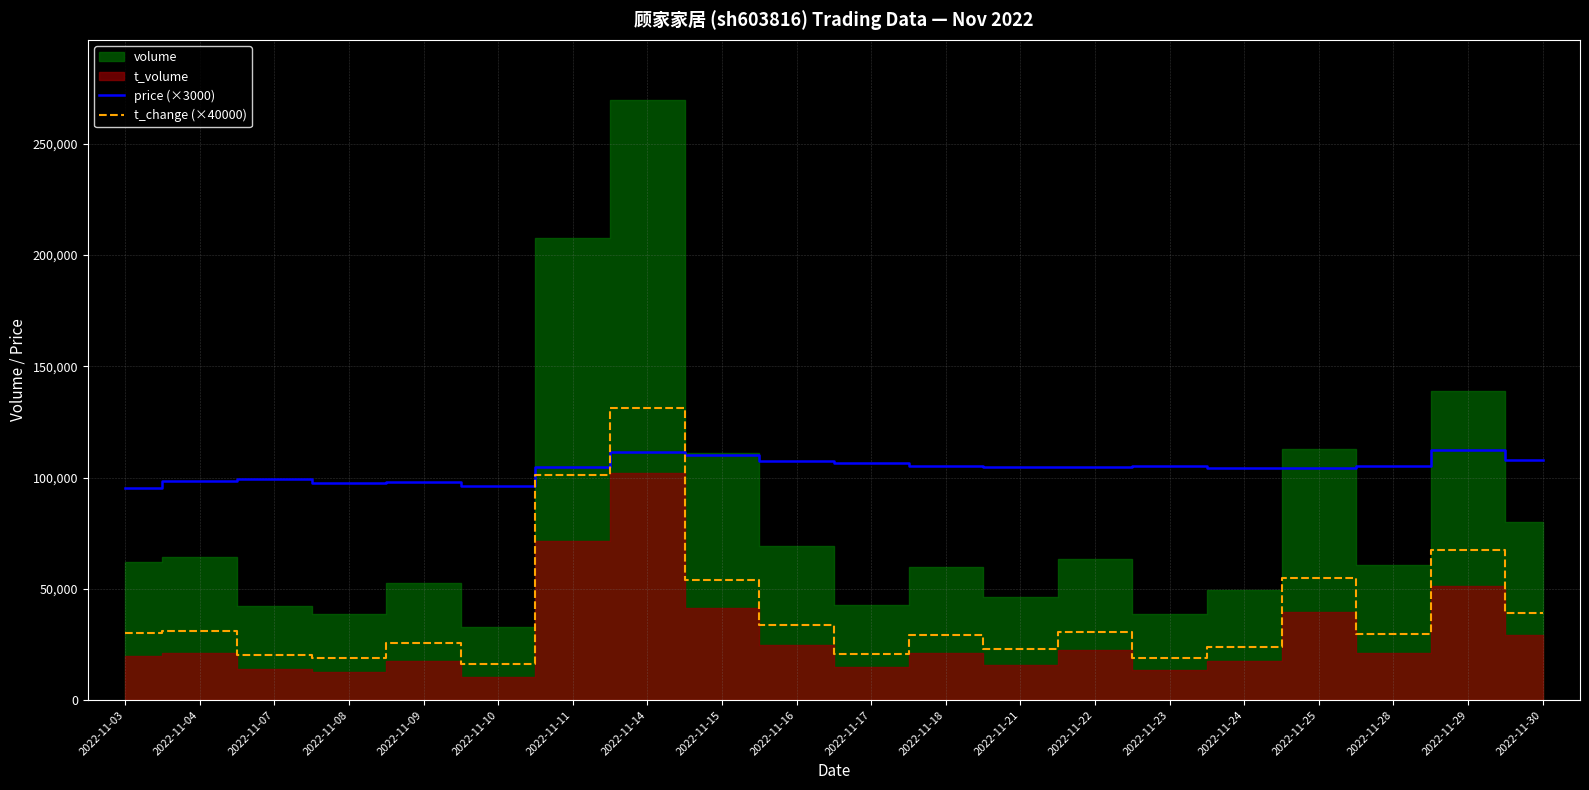

Read the t_change (×40000) value at 2022-11-09.

25600.0